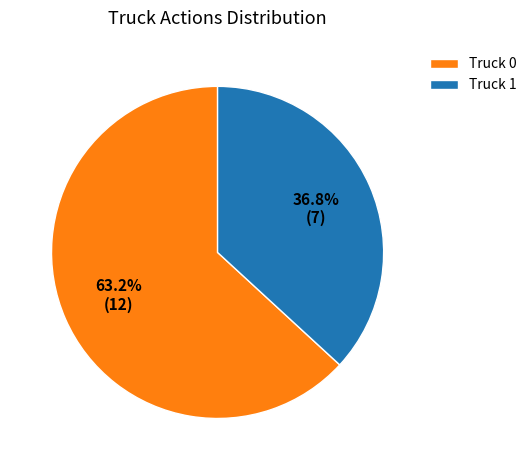

What portion of the pie excludes Truck 1?

63.2%